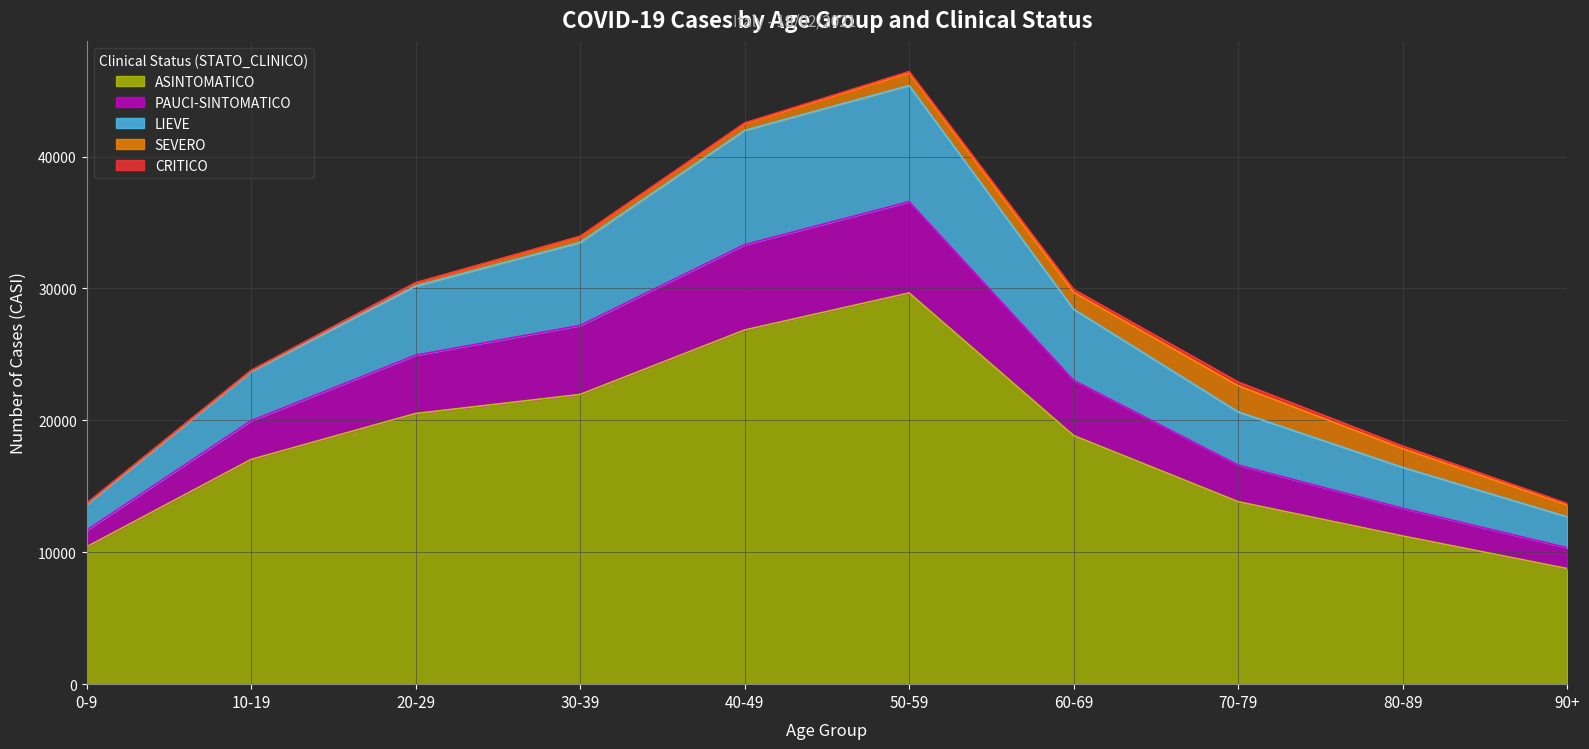

What position from the left is 20-29?

3